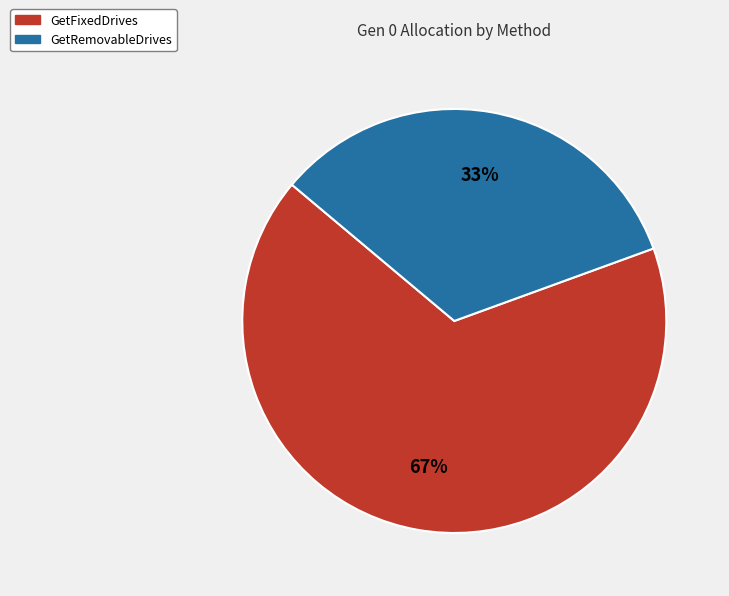

Combined, do GetRemovableDrives and GetFixedDrives account for over 50%?

Yes